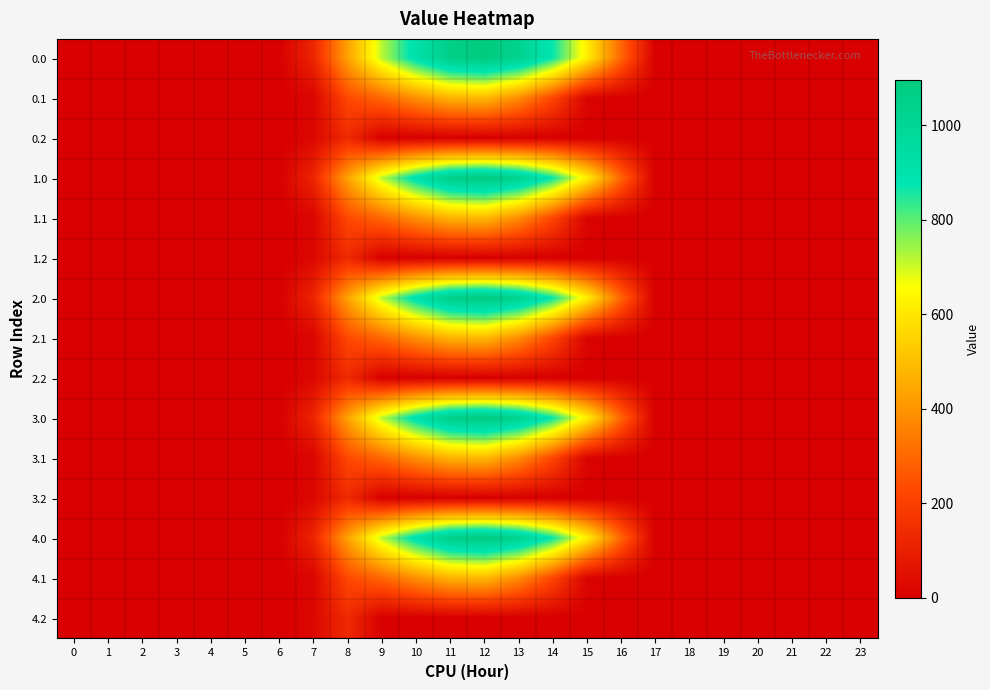

How many data points does each series have?

24